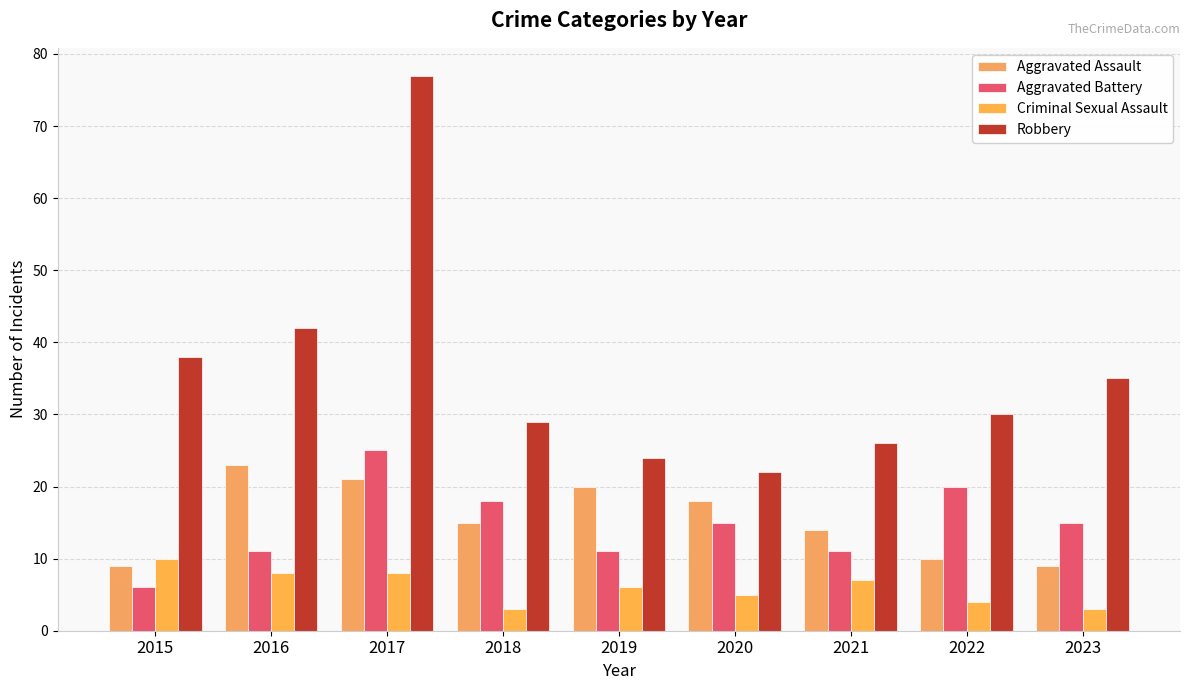

At how many categories does at least one series exceed 71?

1